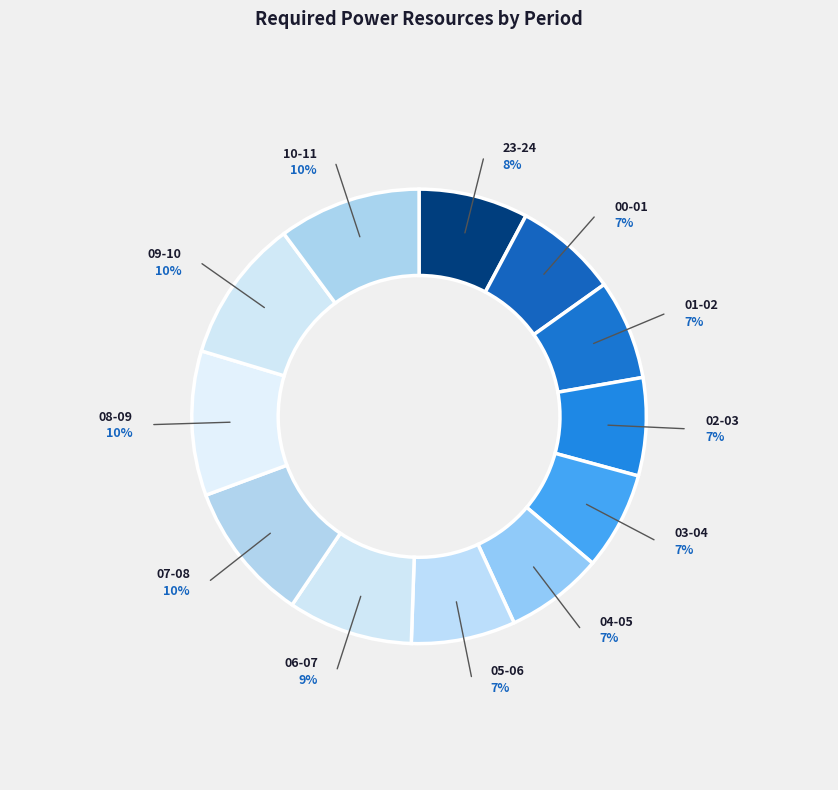

To the nearest percent, what is the difference between the 06-07 and 00-01 slice percentages?

2%